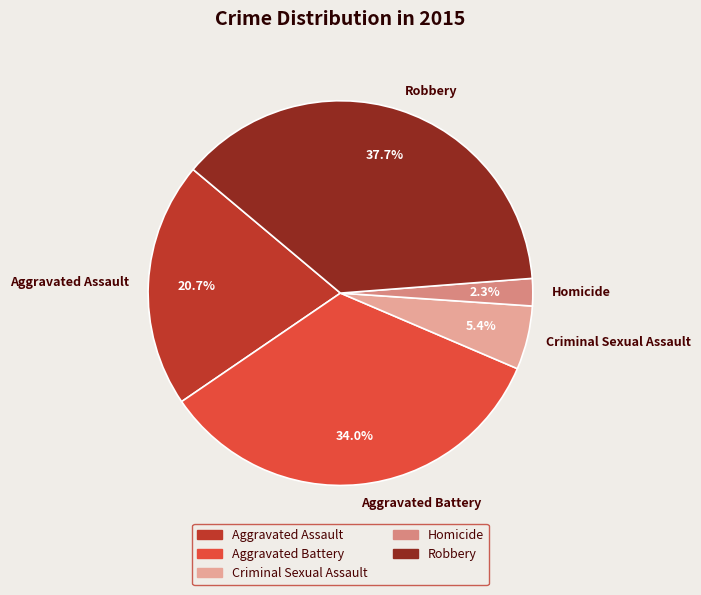

What is the largest slice in the pie chart?

Robbery